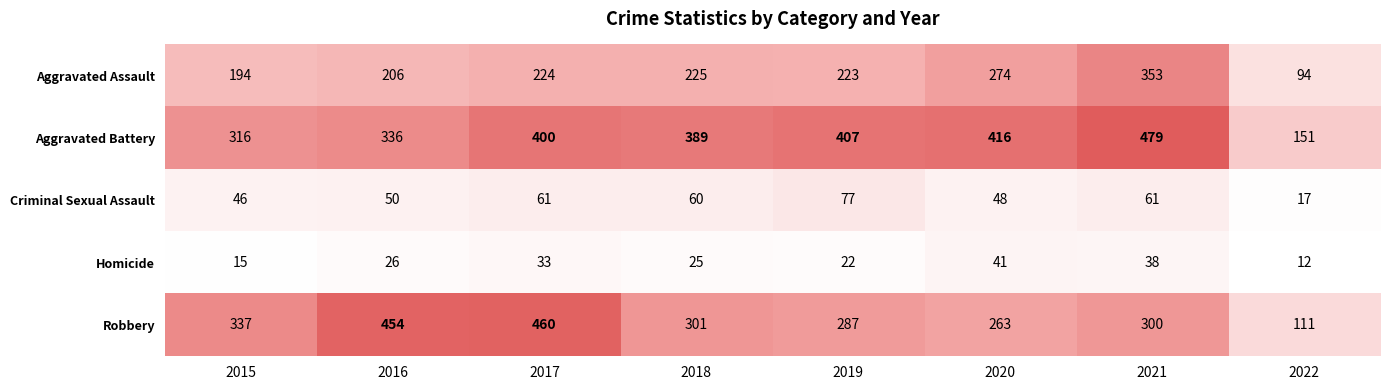

The value of Aggravated Assault at 2021 is 353. True or false?

True